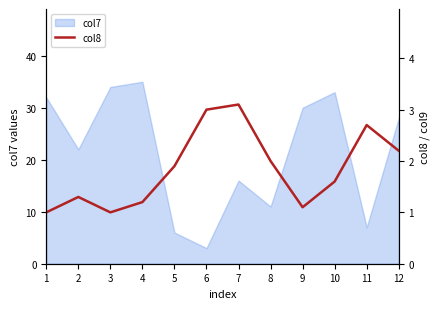

List the labels in order of col7 value, smallest first.

6, 5, 11, 8, 7, 2, 12, 9, 1, 10, 3, 4